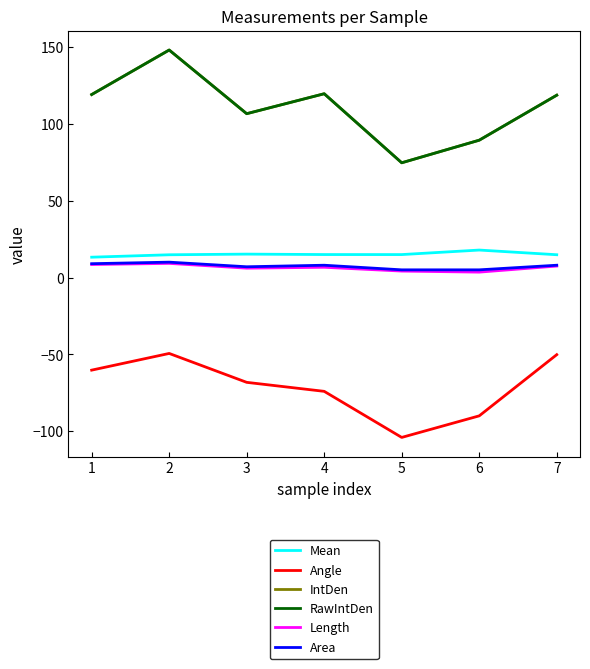

Between 5 and 2, which is larger?

5